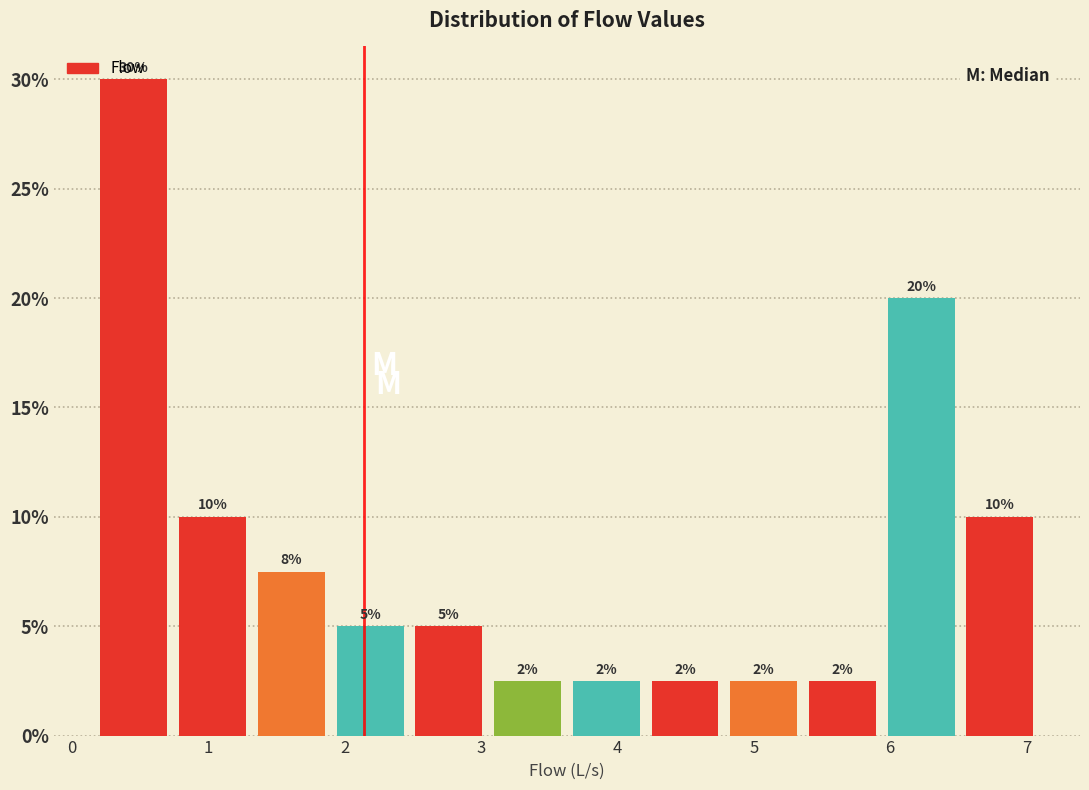

Which range on the x-axis has the tallest bar?

0.2 to 0.7